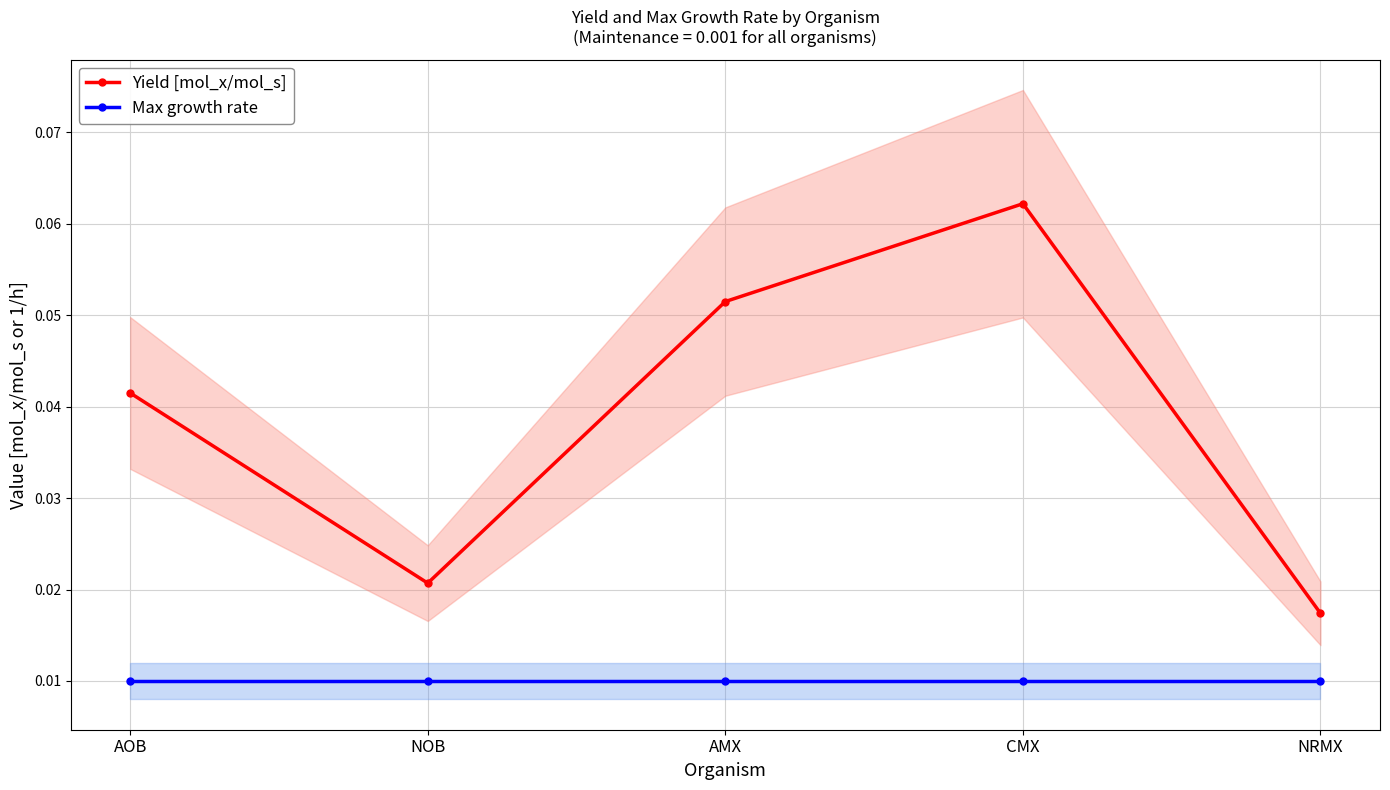

At which label does Yield [mol_x/mol_s] reach its minimum?

NRMX